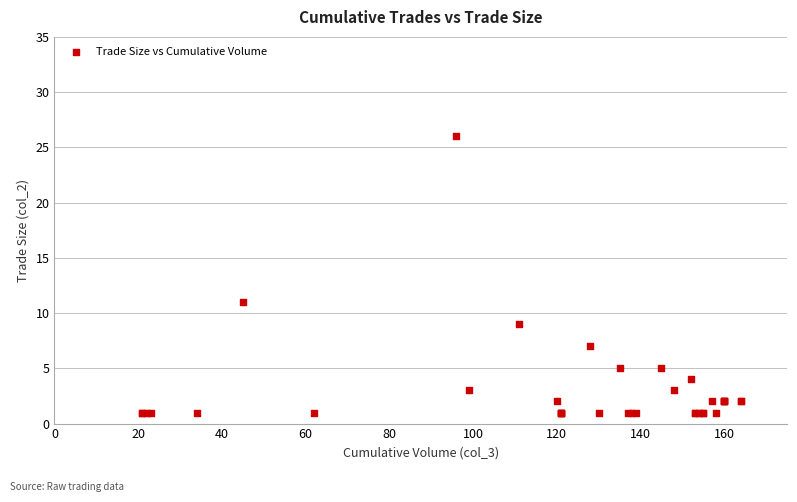

What Y value in the scatter plot is closest to 13?

11